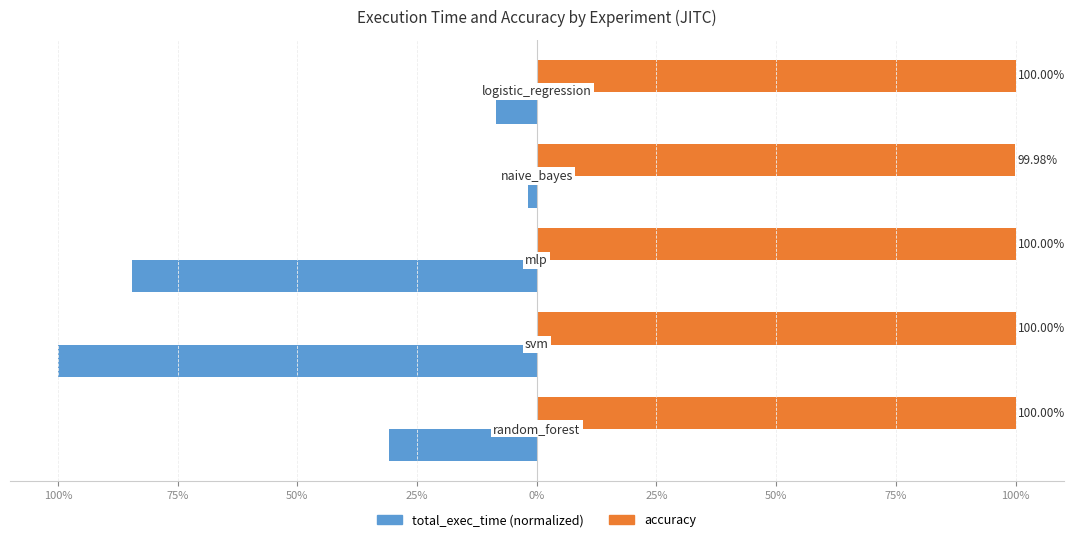

Reading left to right, transcribe all the data shown in this chart.

total_exec_time: 125%=-30.8	100%=-100.0	75%=-84.5	50%=-1.9	25%=-8.5
accuracy: 125%=100.0	100%=100.0	75%=100.0	50%=100.0	25%=100.0